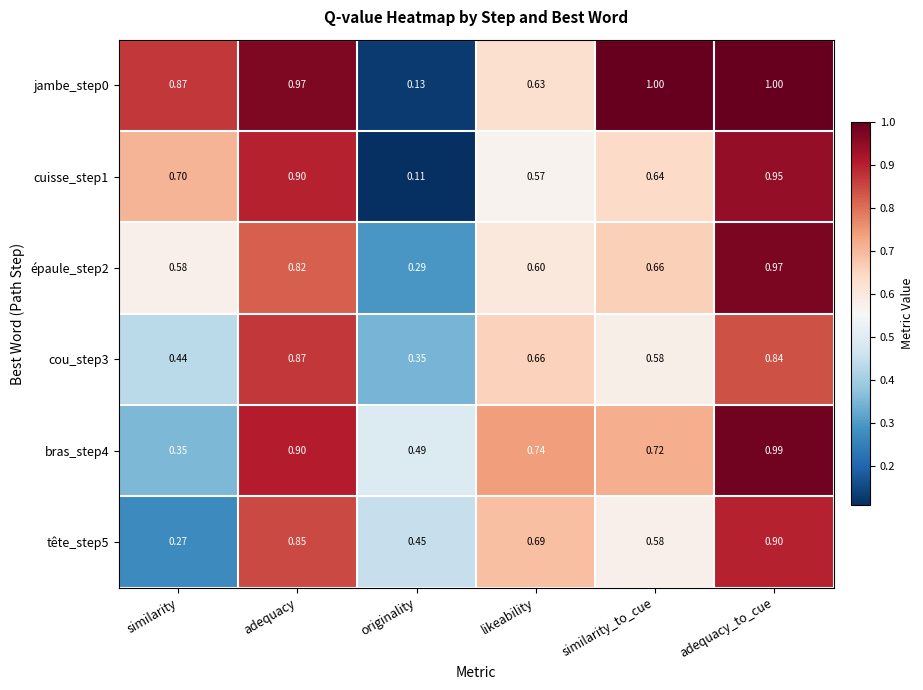

List the labels in order of tête_step5 value, largest first.

adequacy_to_cue, adequacy, likeability, similarity_to_cue, originality, similarity